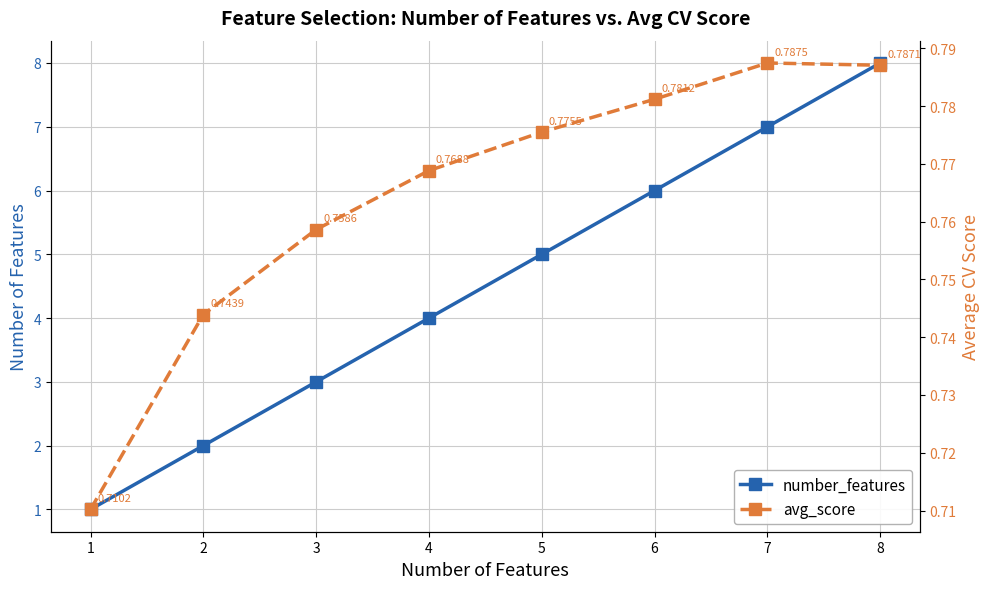

Reading left to right, what are all the values shown in this chart?

number_features: 1=1.0	2=2.0	3=3.0	4=4.0	5=5.0	6=6.0	7=7.0	8=8.0
avg_score: 1=0.7	2=0.7	3=0.8	4=0.8	5=0.8	6=0.8	7=0.8	8=0.8